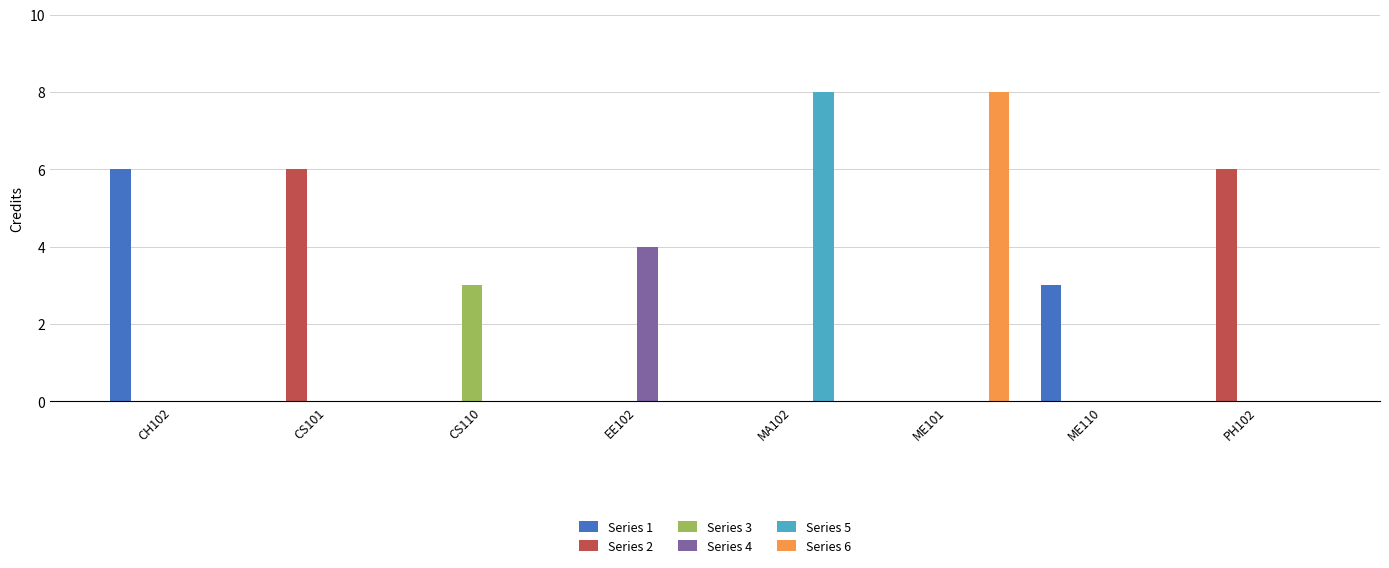

The Series 1 series shows -2 at ME101. True or false?

False